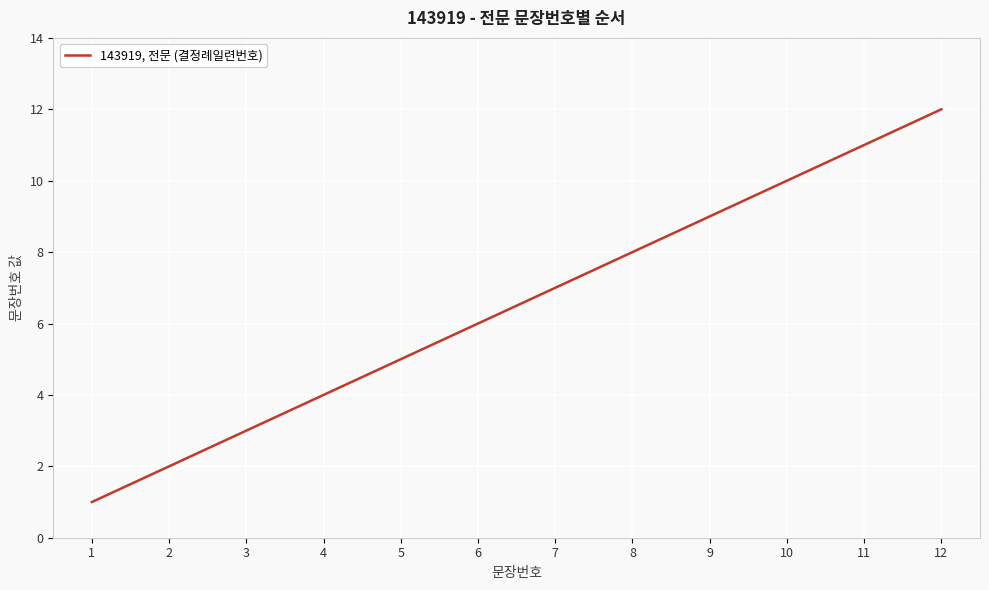

The value at 6 is 6. True or false?

True